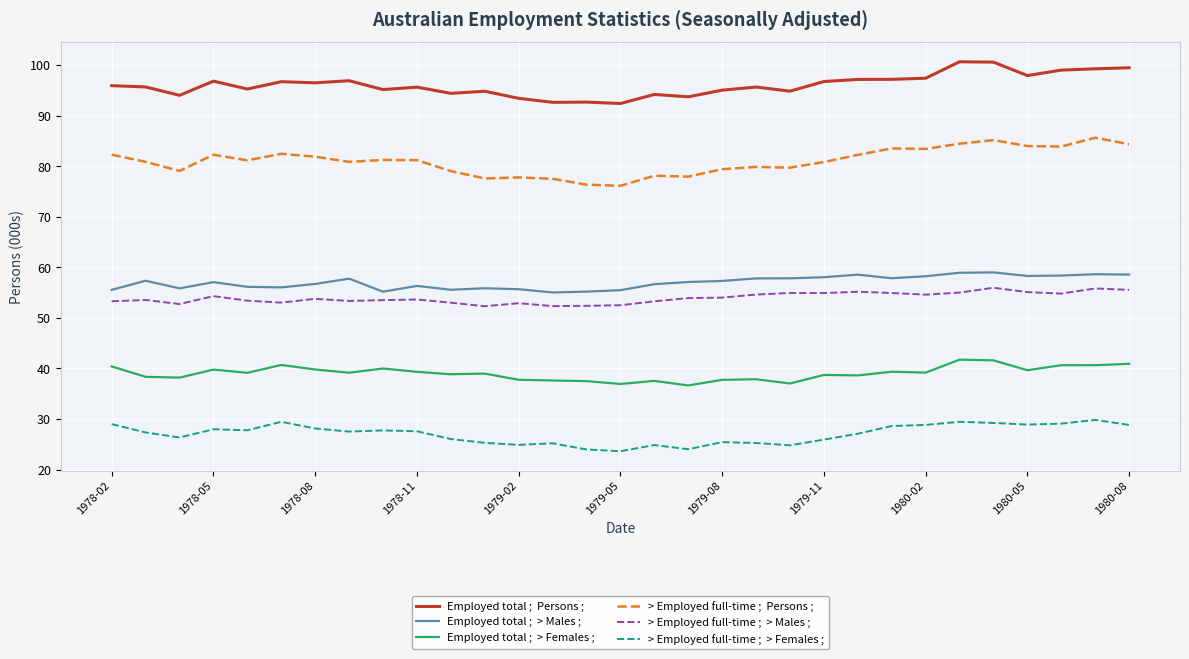

What is the greatest value displayed?

100.7